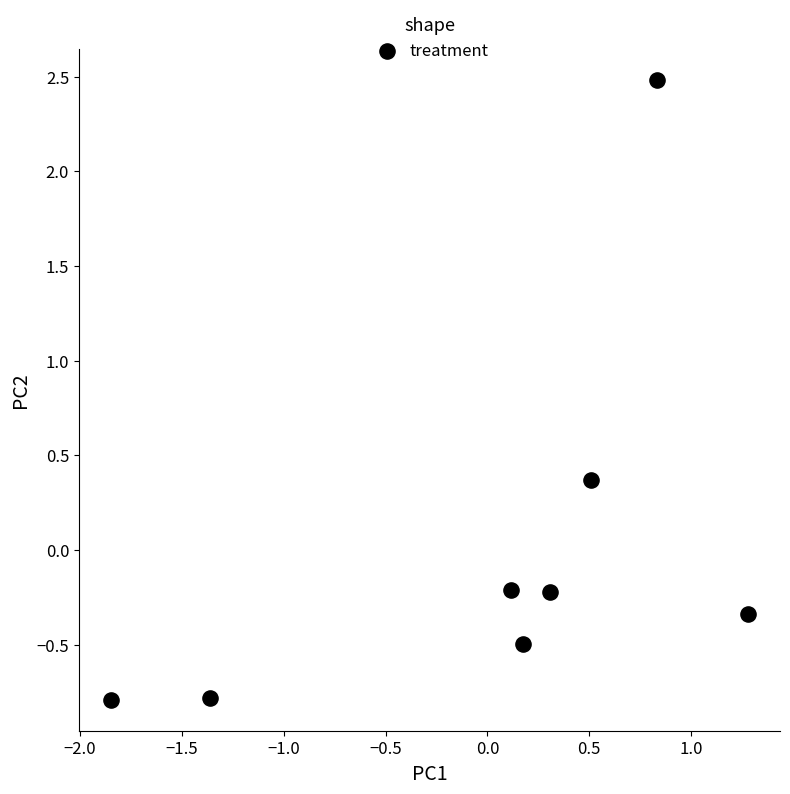

What is the range of X values (max minus min)?

3.1